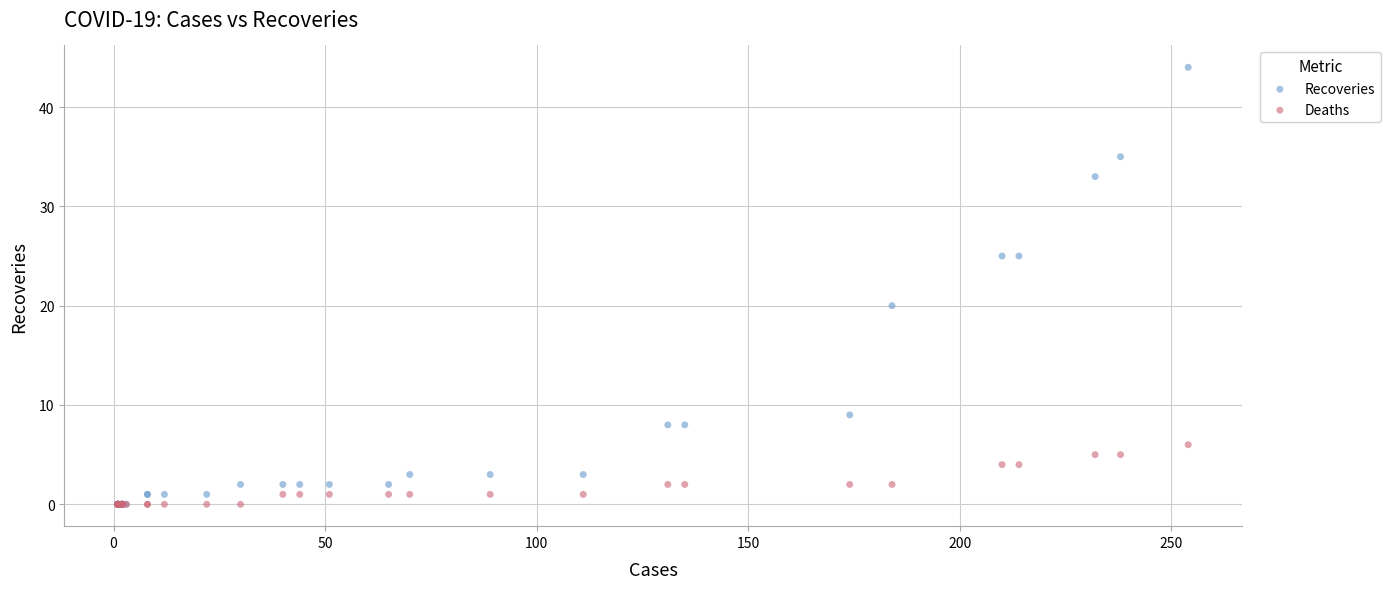

Across all series, what Y value is closest to 22?

20